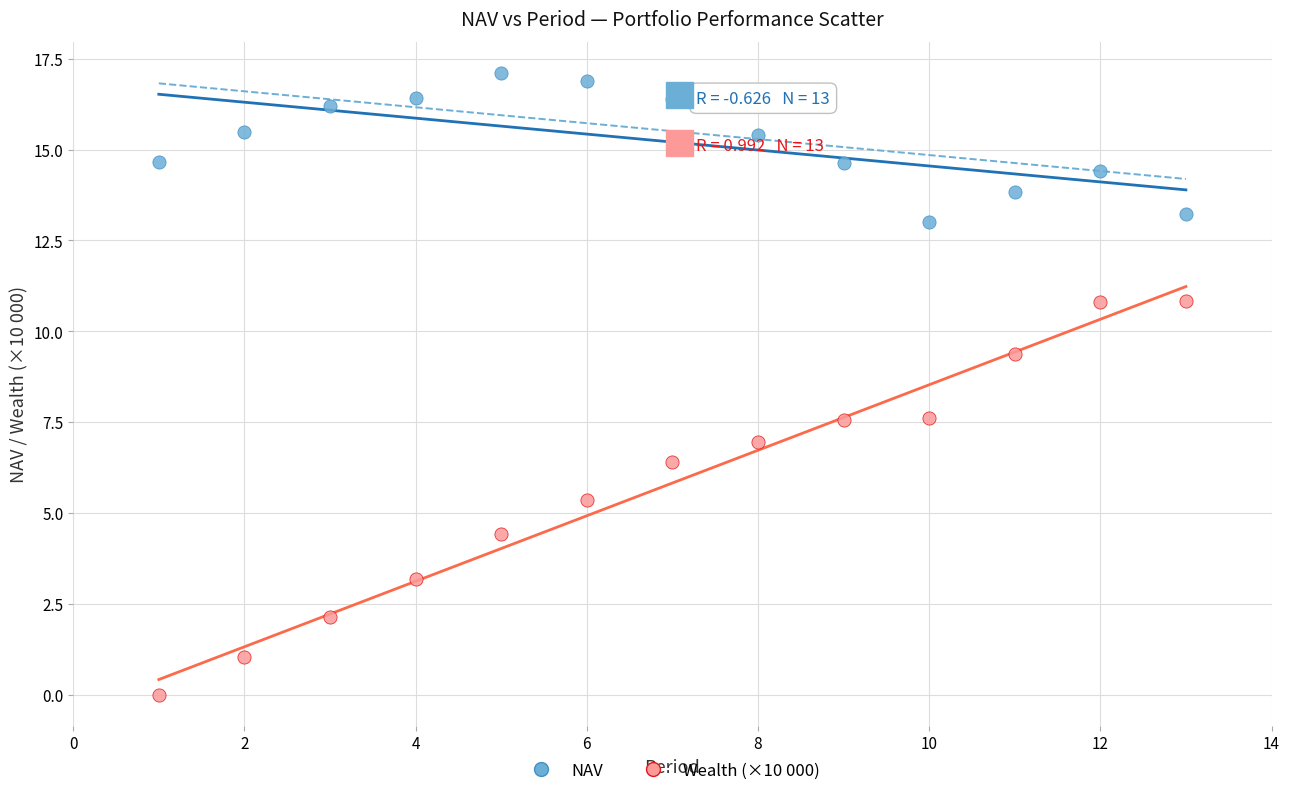

Across all data points, what is the range of Y values (max minus min)?

17.1